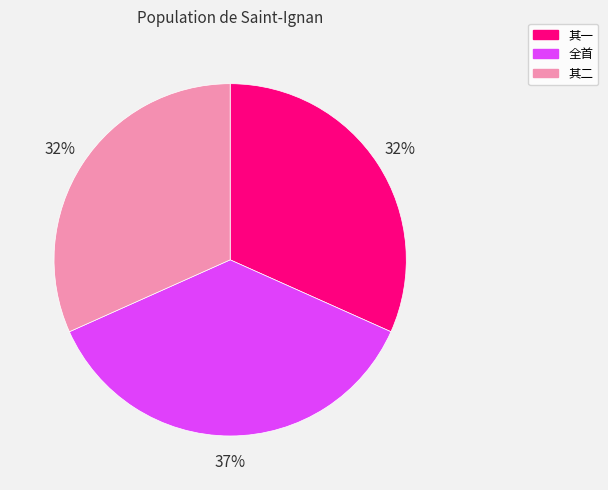

Does any single category account for the majority?

No